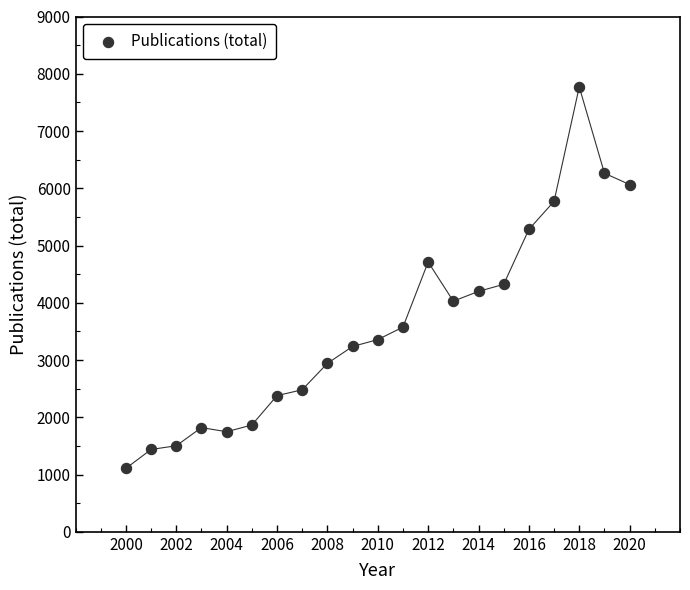

What is the range of Y values (max minus min)?

6663